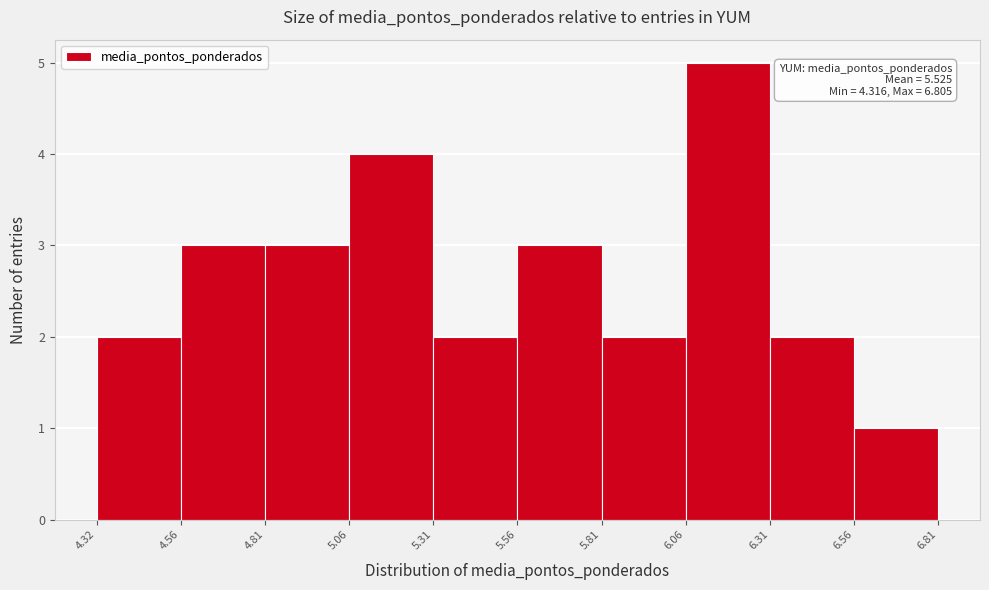

Over which range of the x-axis is the bar tallest?

6.06 to 6.31